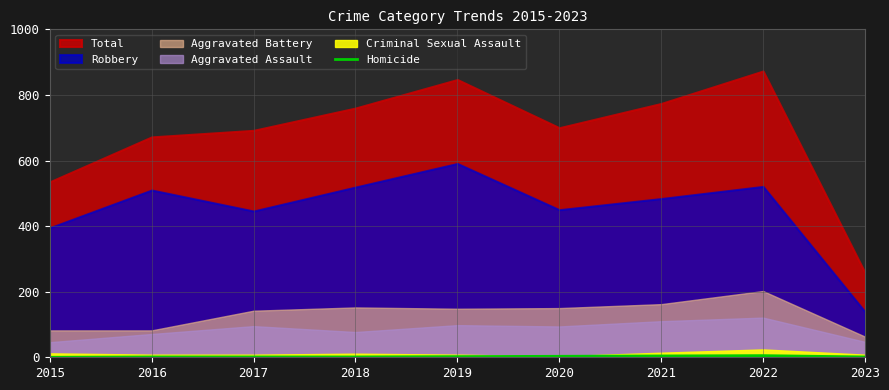

True or false: Homicide has a value of 2 at 2019.

True